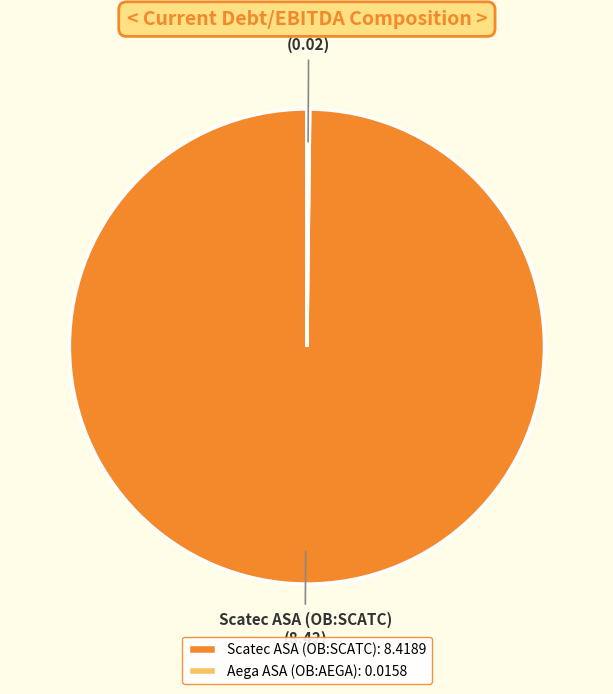

Does any single category account for the majority?

Yes